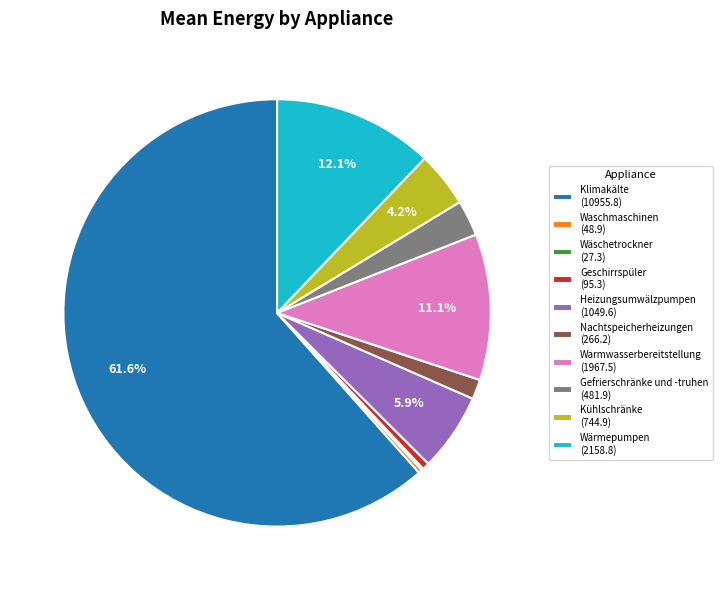

To the nearest percent, what is the average slice percentage?

10%